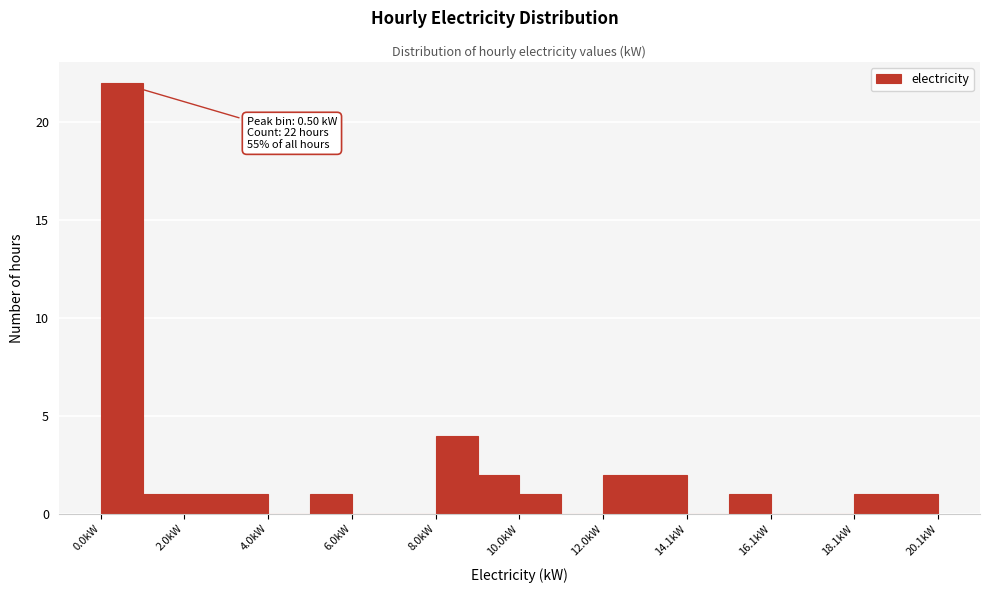

Read against the x-axis, roughly where is the centre of the tallest bar?

0.5